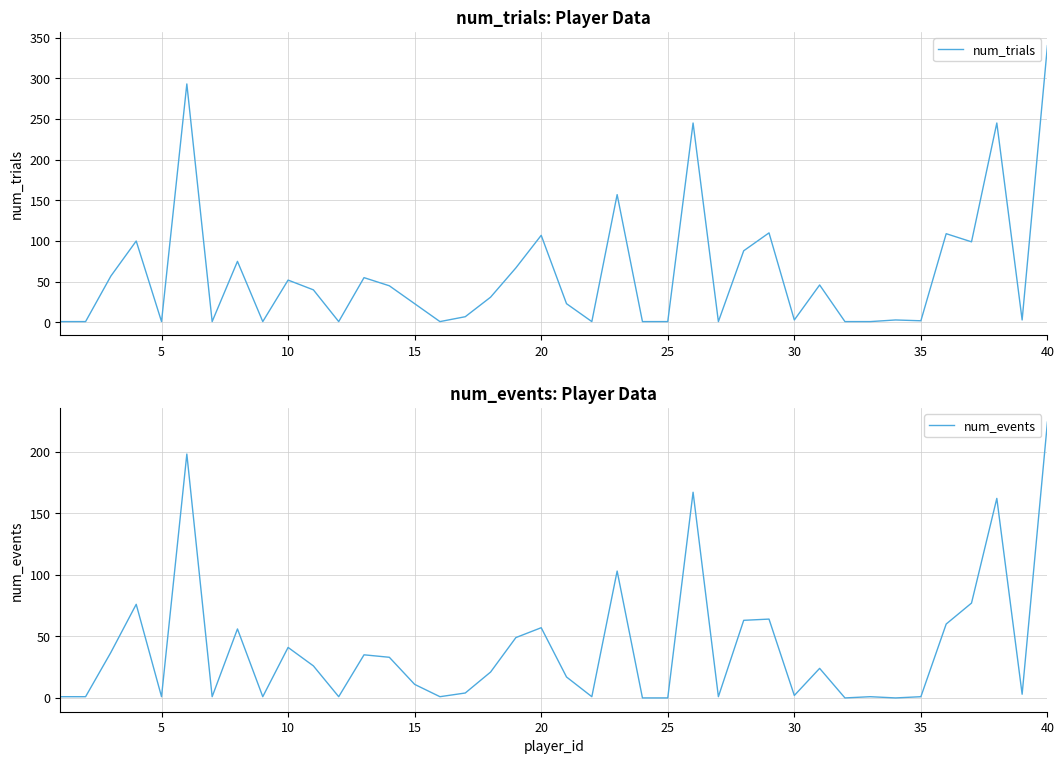

At which label does num_trials reach its peak?

40